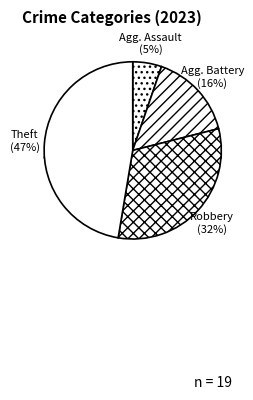

Between Robbery and Aggravated Assault, which is larger?

Robbery